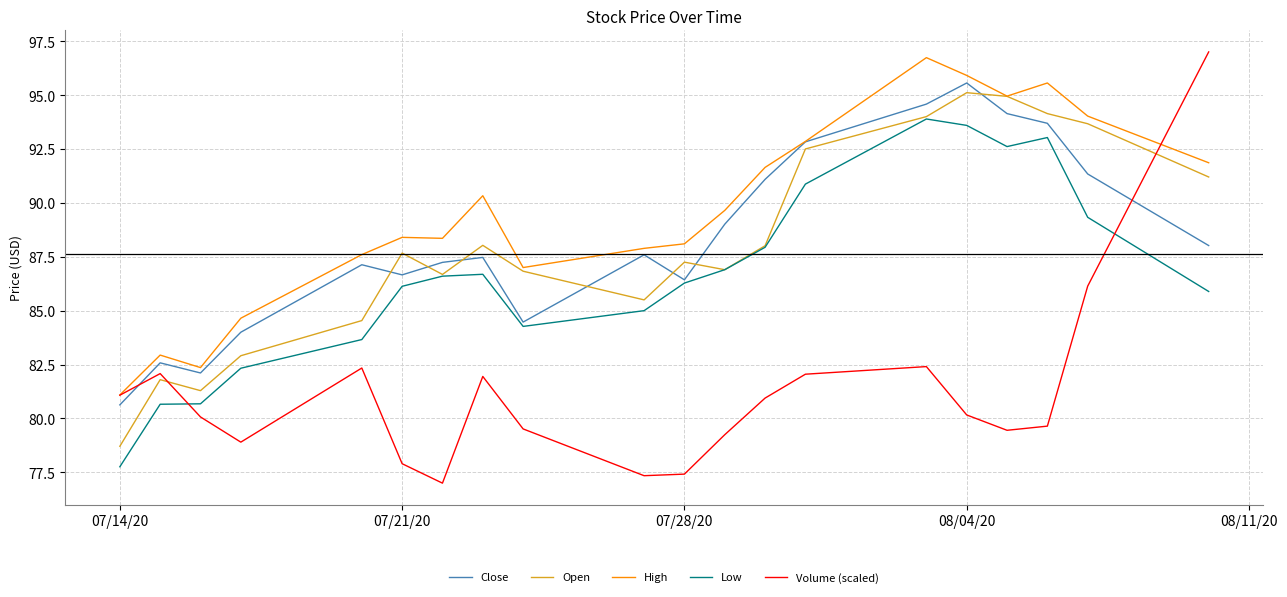

Which series ends up on top after the final intersection of Open and Close?

Open